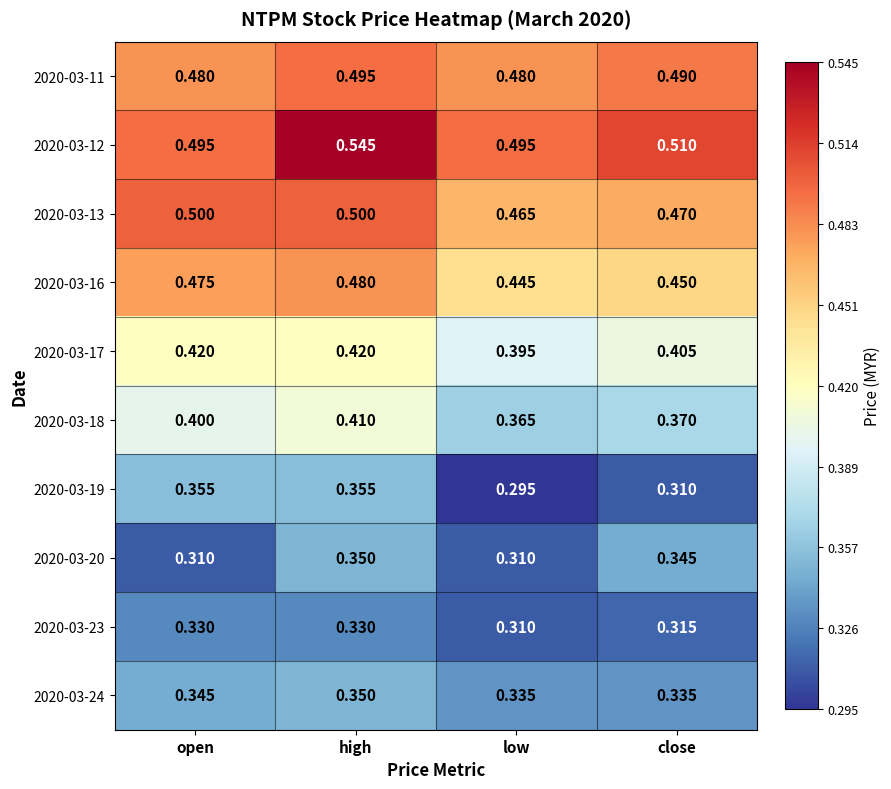

At which category is the sum across all series the highest?

high